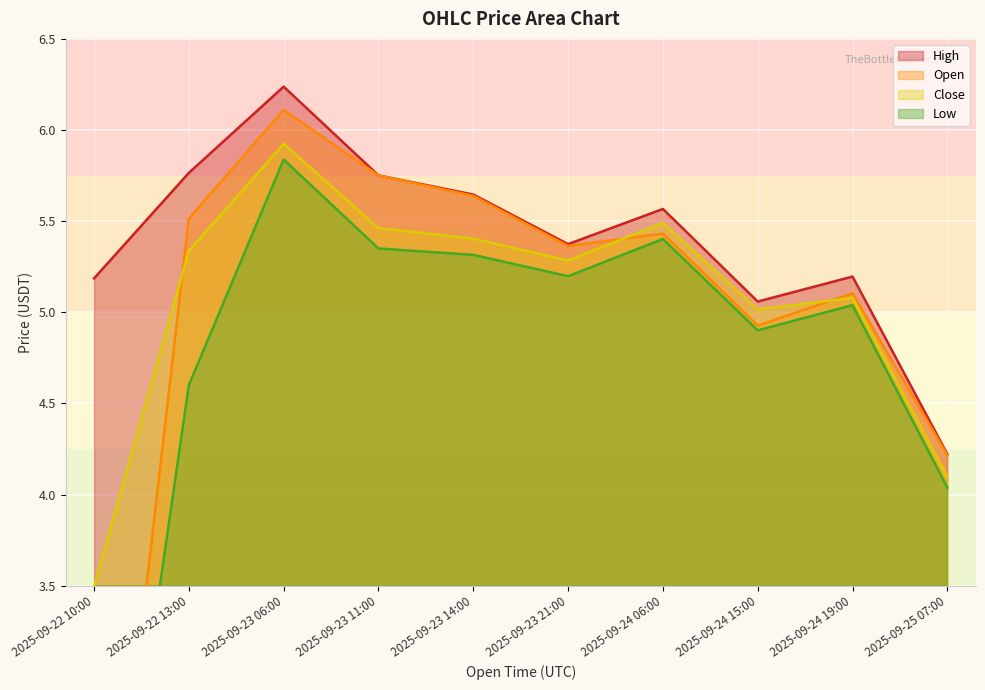

Reading left to right, list all the values displayed in this chart.

open: 2025-09-22 10:00=1.0	2025-09-22 13:00=5.5	2025-09-23 06:00=6.1	2025-09-23 11:00=5.8	2025-09-23 14:00=5.6	2025-09-23 21:00=5.4	2025-09-24 06:00=5.4	2025-09-24 15:00=4.9	2025-09-24 19:00=5.1	2025-09-25 07:00=4.2
high: 2025-09-22 10:00=5.2	2025-09-22 13:00=5.8	2025-09-23 06:00=6.2	2025-09-23 11:00=5.8	2025-09-23 14:00=5.6	2025-09-23 21:00=5.4	2025-09-24 06:00=5.6	2025-09-24 15:00=5.1	2025-09-24 19:00=5.2	2025-09-25 07:00=4.2
low: 2025-09-22 10:00=1.0	2025-09-22 13:00=4.6	2025-09-23 06:00=5.8	2025-09-23 11:00=5.3	2025-09-23 14:00=5.3	2025-09-23 21:00=5.2	2025-09-24 06:00=5.4	2025-09-24 15:00=4.9	2025-09-24 19:00=5.0	2025-09-25 07:00=4.0
close: 2025-09-22 10:00=3.5	2025-09-22 13:00=5.3	2025-09-23 06:00=5.9	2025-09-23 11:00=5.5	2025-09-23 14:00=5.4	2025-09-23 21:00=5.3	2025-09-24 06:00=5.5	2025-09-24 15:00=5.0	2025-09-24 19:00=5.1	2025-09-25 07:00=4.1